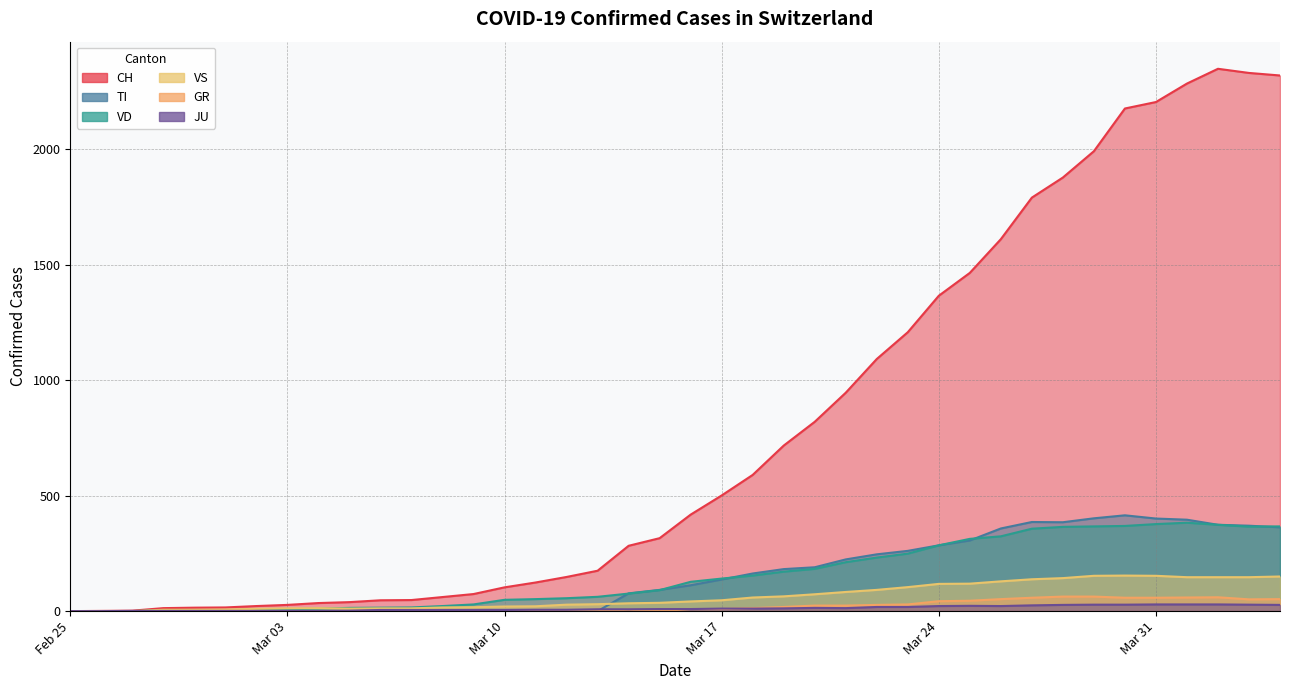

What is the total value across all series at Mar 24?

2119